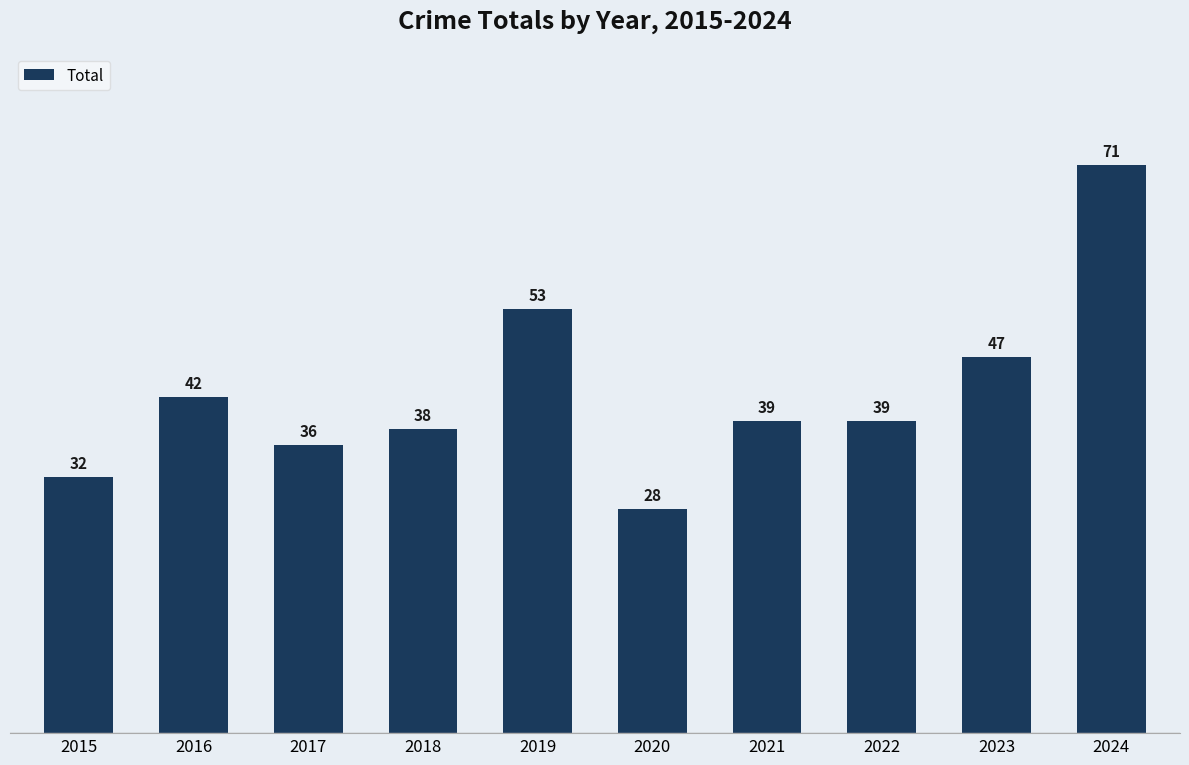

What is the ratio of the value at 2022 to the value at 2019?

0.7